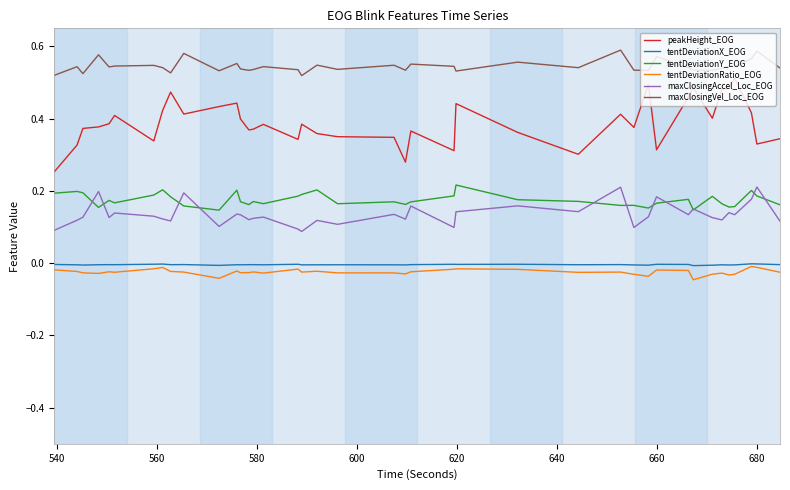

Which series has the largest range (max minus min)?

peakHeight_EOG